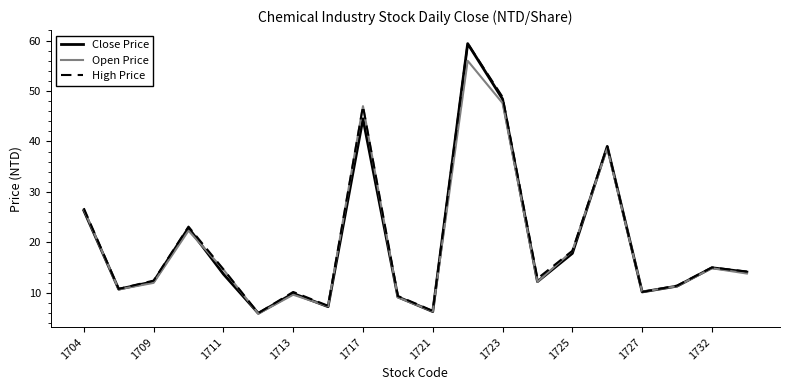

Which series has the largest range (max minus min)?

Close Price